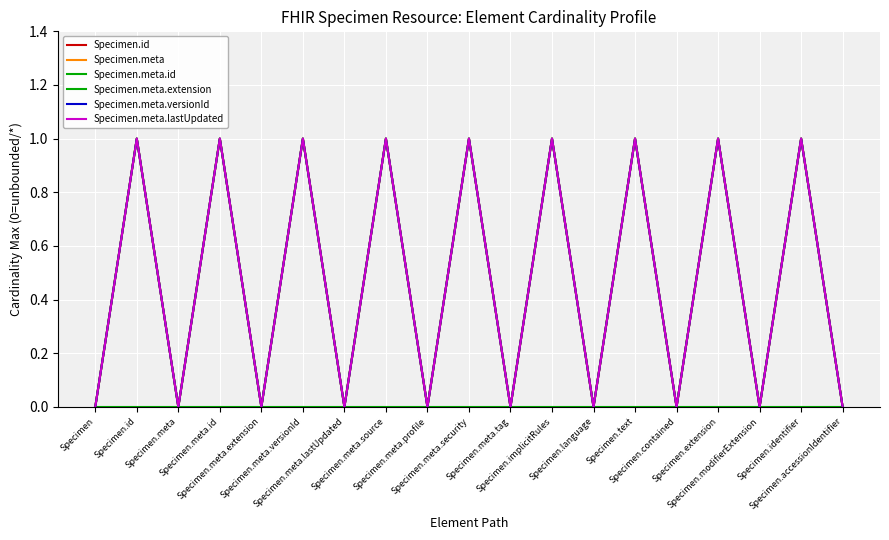

True or false: Specimen.meta.versionId has more than 2 interior local peaks.

True